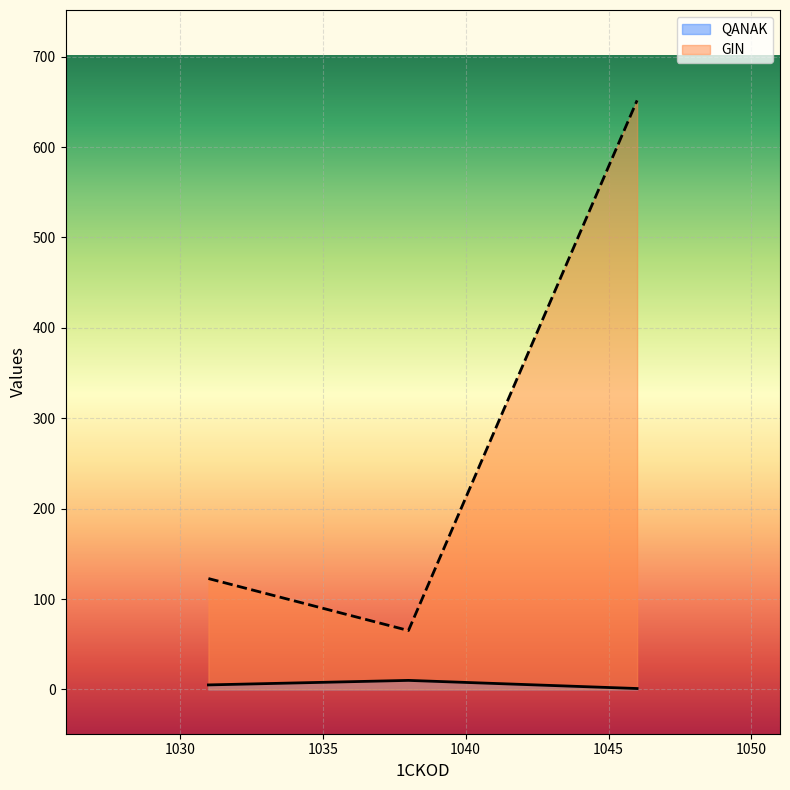

Does the chart display data point markers on the line(s)?

No